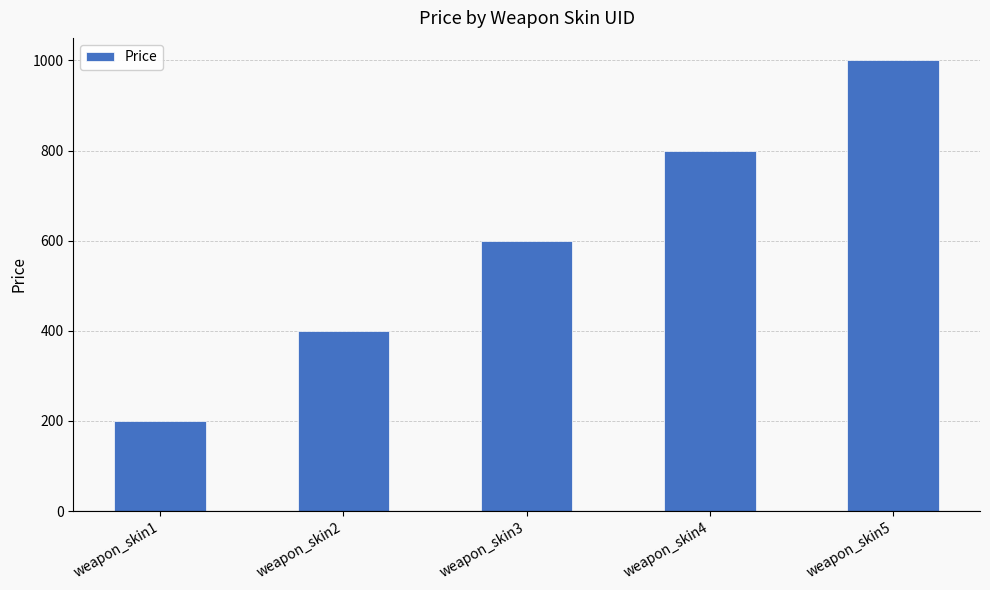

Reading right to left, extract all data points from this chart.

weapon_skin5=1000	weapon_skin4=800	weapon_skin3=600	weapon_skin2=400	weapon_skin1=200